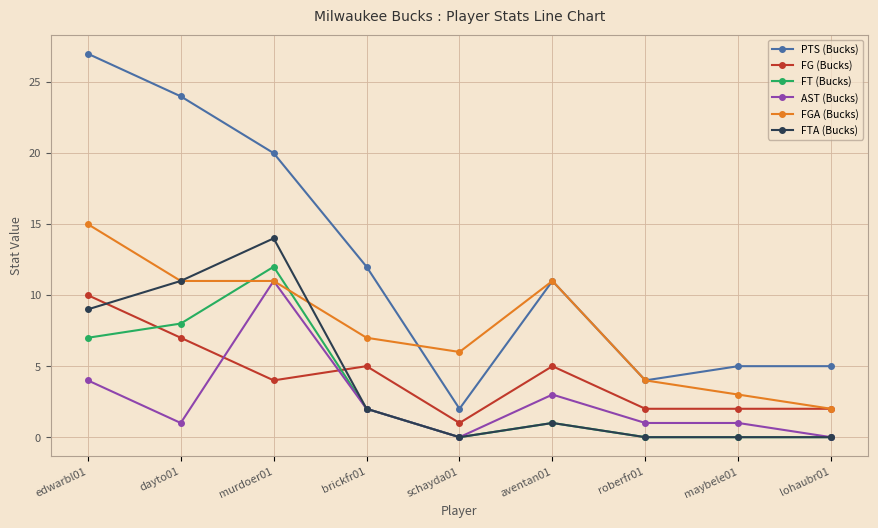

Count the number of data series in this chart.

6